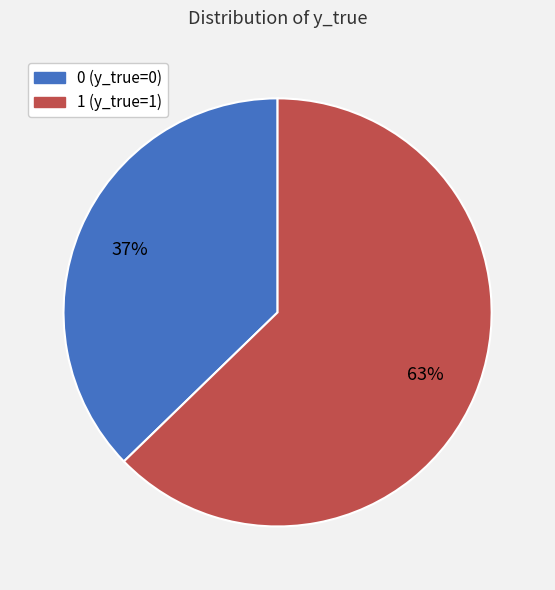

To the nearest percent, what is the combined percentage of 1 (y_true=1) and 0 (y_true=0)?

100%